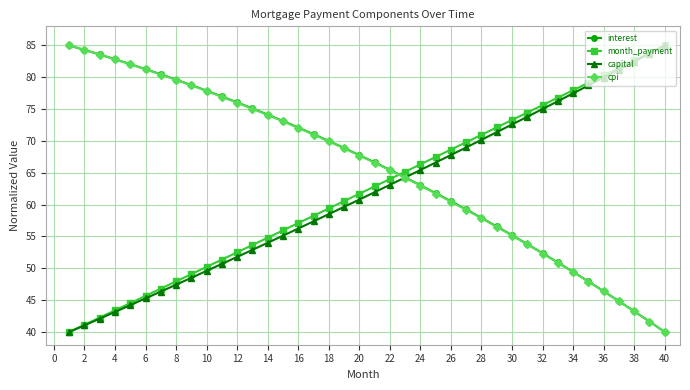

What is the smallest value displayed?

40.0